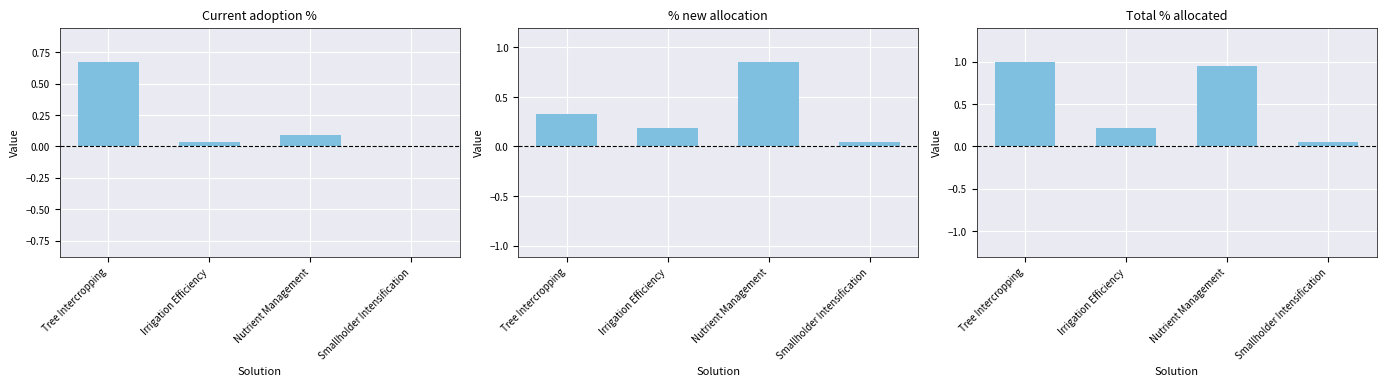

What is the average value of the % new allocation series?

0.4